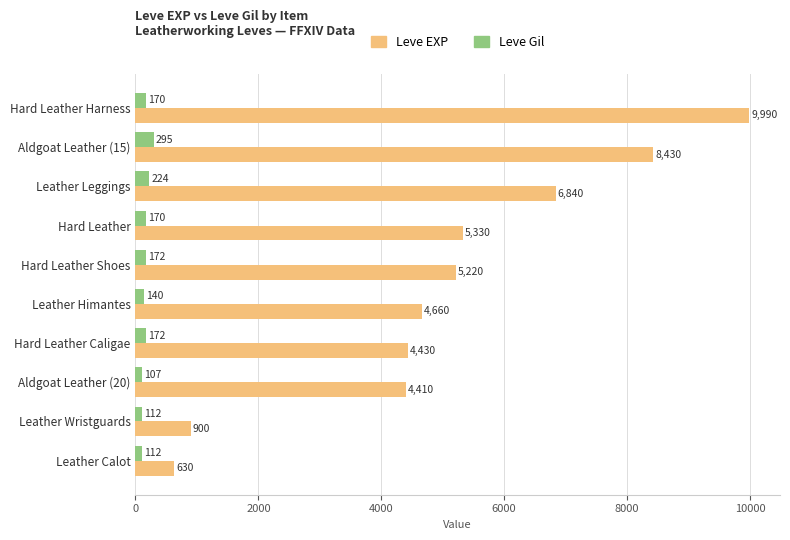

What is the difference between the maximum and minimum values in the Leve EXP series?

9360